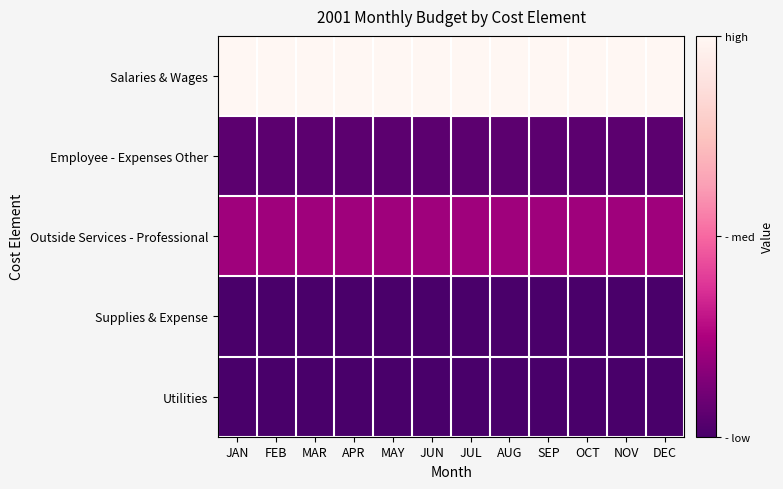

Reading left to right, transcribe all the data shown in this chart.

Salaries & Wages: JAN=22826	FEB=22826	MAR=22826	APR=22826	MAY=22826	JUN=22826	JUL=22826	AUG=22826	SEP=22826	OCT=22826	NOV=22826	DEC=22826
Employee - Expenses Other: JAN=1250	FEB=1250	MAR=1250	APR=1250	MAY=1250	JUN=1250	JUL=1250	AUG=1250	SEP=1250	OCT=1250	NOV=1250	DEC=1250
Outside Services - Professional: JAN=5000	FEB=5000	MAR=5000	APR=5000	MAY=5000	JUN=5000	JUL=5000	AUG=5000	SEP=5000	OCT=5000	NOV=5000	DEC=5000
Supplies & Expense: JAN=200	FEB=200	MAR=200	APR=200	MAY=200	JUN=200	JUL=200	AUG=200	SEP=200	OCT=200	NOV=200	DEC=200
Utilities: JAN=30	FEB=30	MAR=30	APR=30	MAY=30	JUN=30	JUL=30	AUG=30	SEP=30	OCT=30	NOV=30	DEC=30